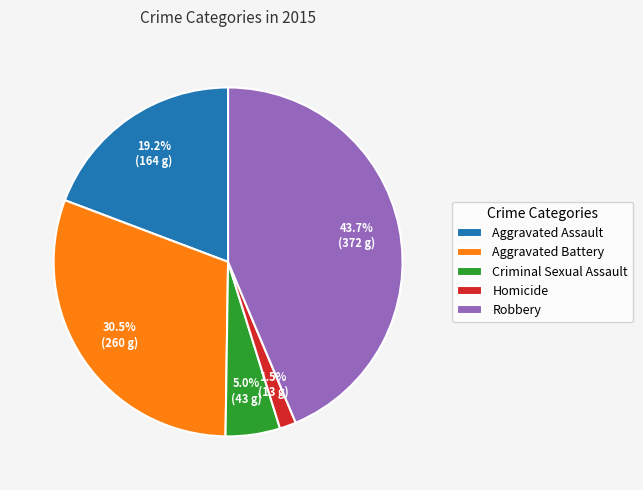

What portion of the pie excludes Aggravated Assault?

80.8%